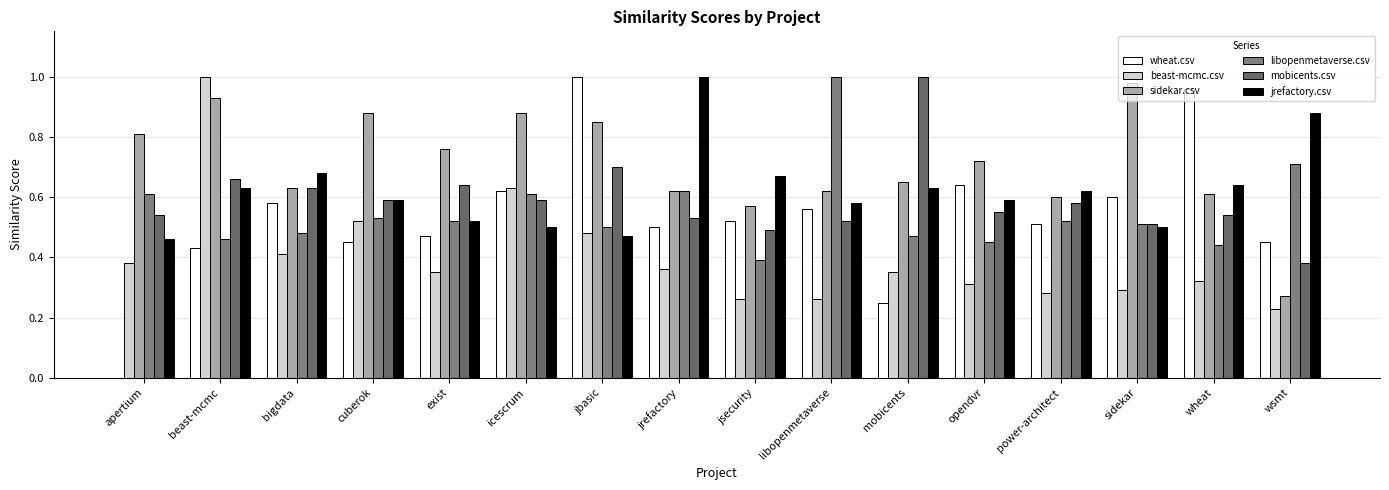

Which series changed the most between jsecurity and mobicents?

mobicents.csv